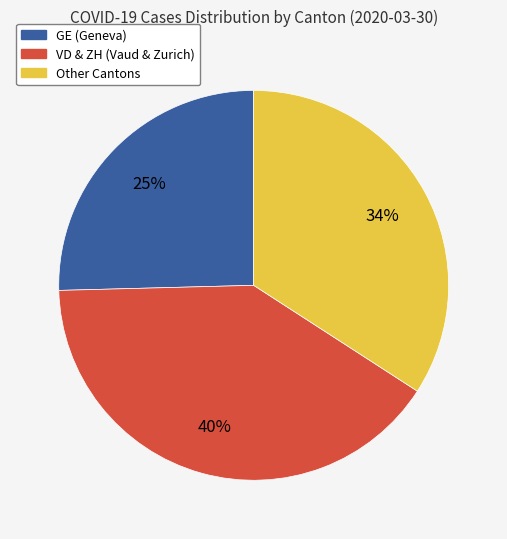

Is there a majority slice in this chart?

No